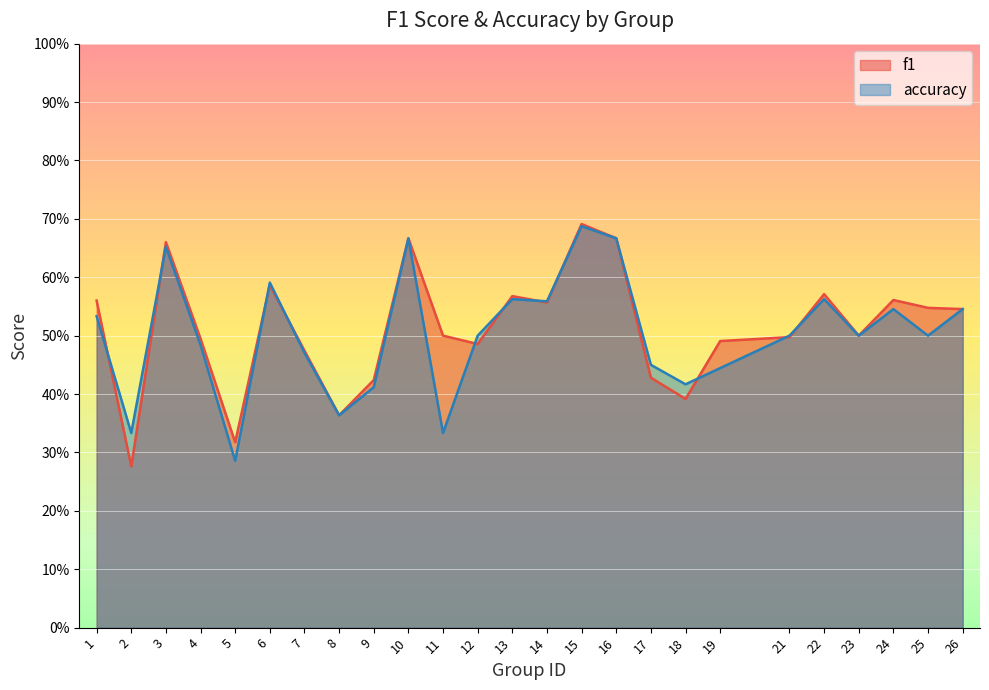

At 22, list the series in order from smallest to largest.

accuracy, f1